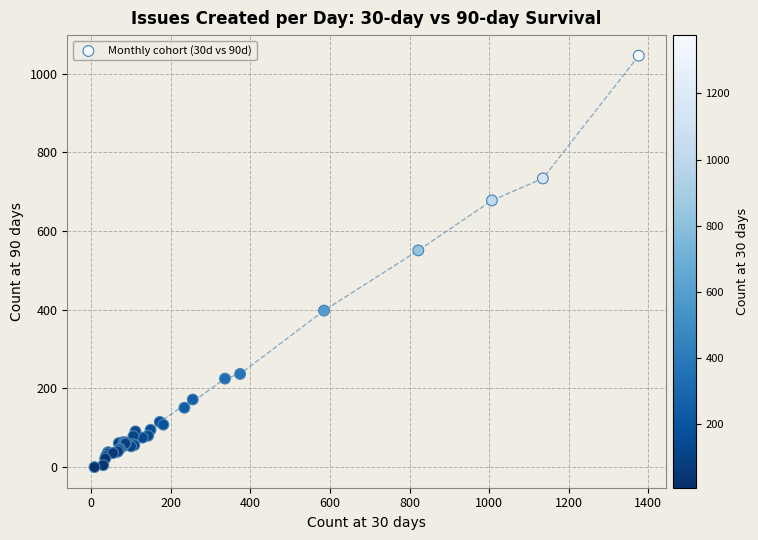

What Y value in the scatter plot is closest to 523?

551